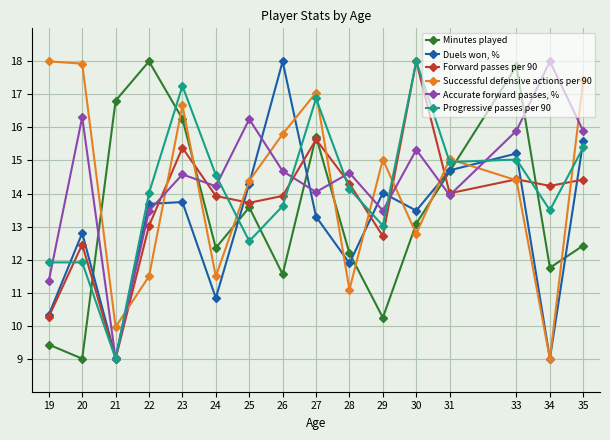

Reading left to right, extract all data points from this chart.

Minutes played: 9.4	9.0	16.8	18.0	16.3	12.4	13.6	11.6	15.7	12.2	10.2	13.1	14.7	17.9	11.8	12.4
Duels won, %: 10.3	12.8	9.0	13.7	13.7	10.8	14.3	18.0	13.3	11.9	14.0	13.5	14.7	15.2	9.0	15.6
Forward passes per 90: 10.3	12.5	9.0	13.0	15.4	13.9	13.7	13.9	15.6	14.3	12.7	18.0	14.0	14.4	14.2	14.4
Successful defensive actions per 90: 18.0	17.9	10.0	11.5	16.7	11.5	14.4	15.8	17.1	11.1	15.0	12.8	15.0	14.4	9.0	17.4
Accurate forward passes, %: 11.4	16.3	9.0	13.5	14.6	14.2	16.3	14.7	14.0	14.6	13.5	15.3	13.9	15.9	18.0	15.9
Progressive passes per 90: 11.9	11.9	9.0	14.0	17.3	14.6	12.6	13.6	16.9	14.1	13.0	18.0	15.0	15.0	13.5	15.4